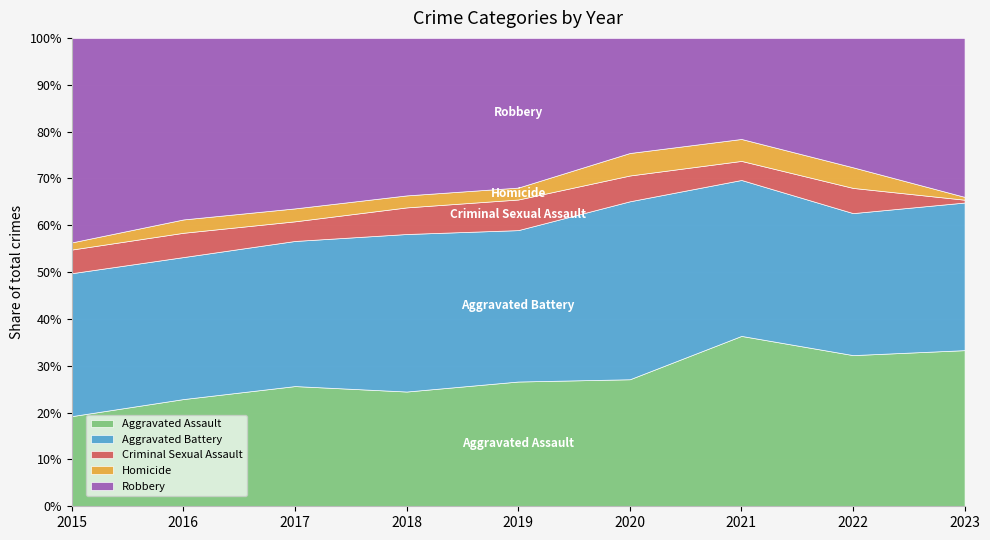

What is the lowest value of the Criminal Sexual Assault series?

1